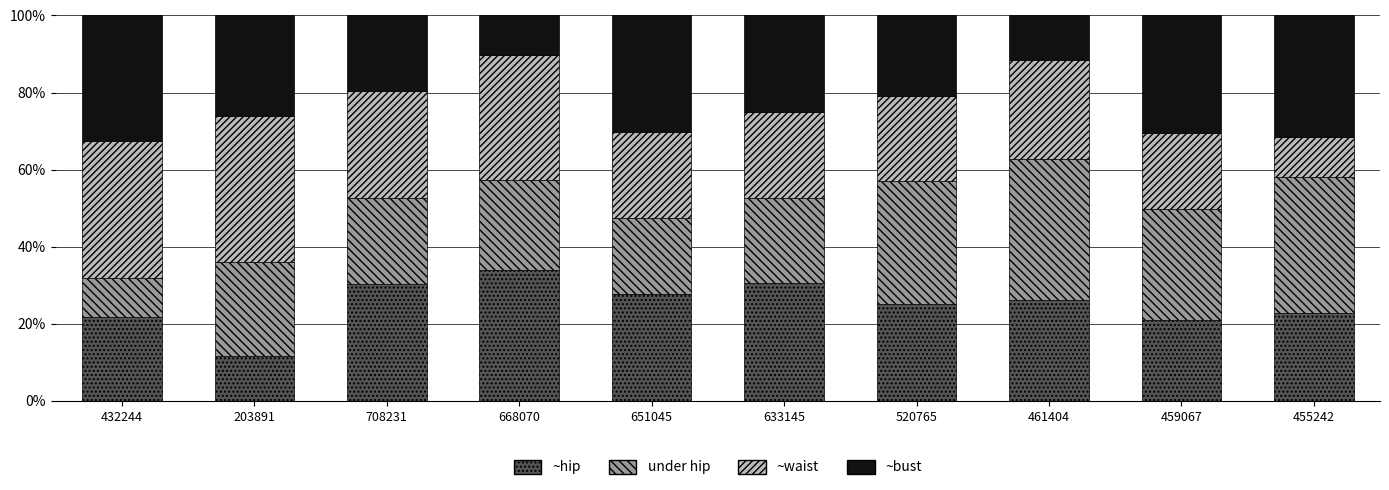

What is the difference between the ~hip values at 461404 and 668070?

7.9